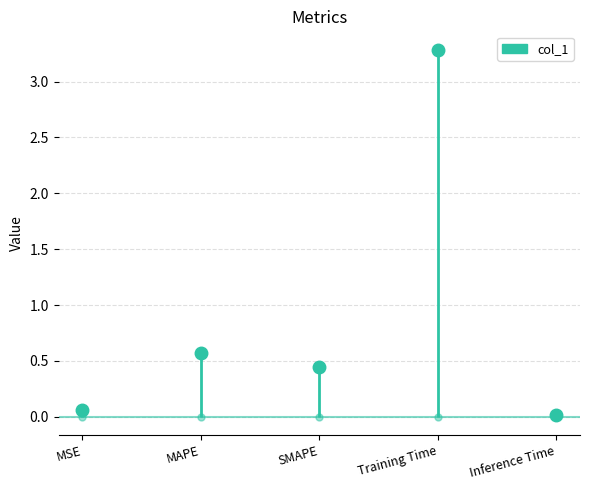

What is the label of the 5th point from the left?

Inference Time